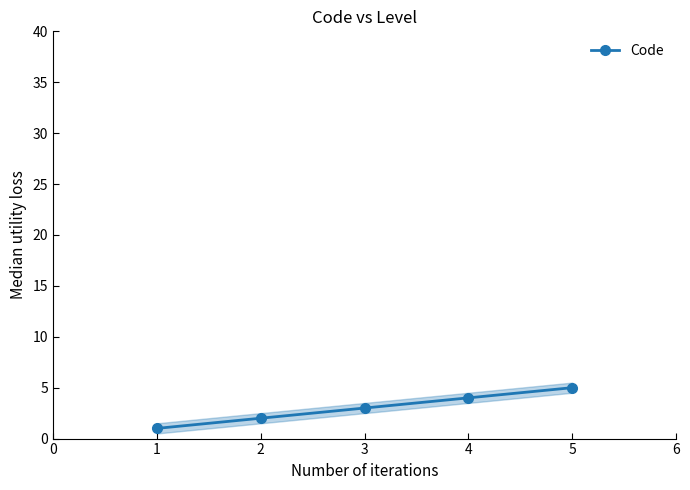

How many distinct data groups are displayed?

1